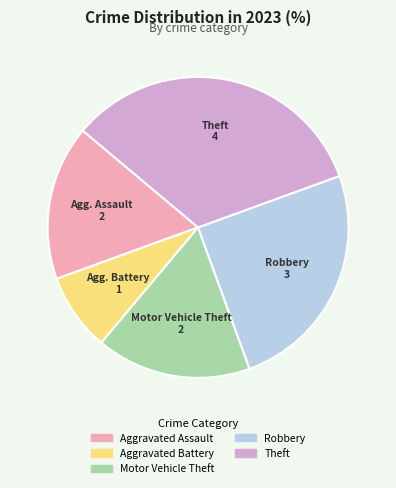

Count the number of slices in the pie.

5